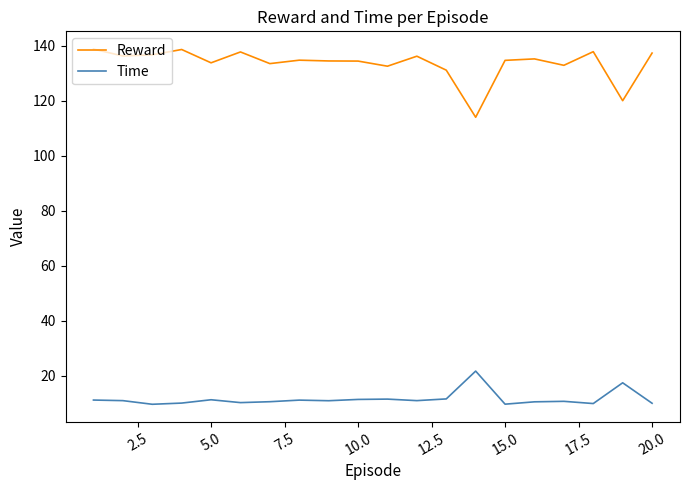

What is the difference between the maximum and second lowest values in the Time series?

12.0